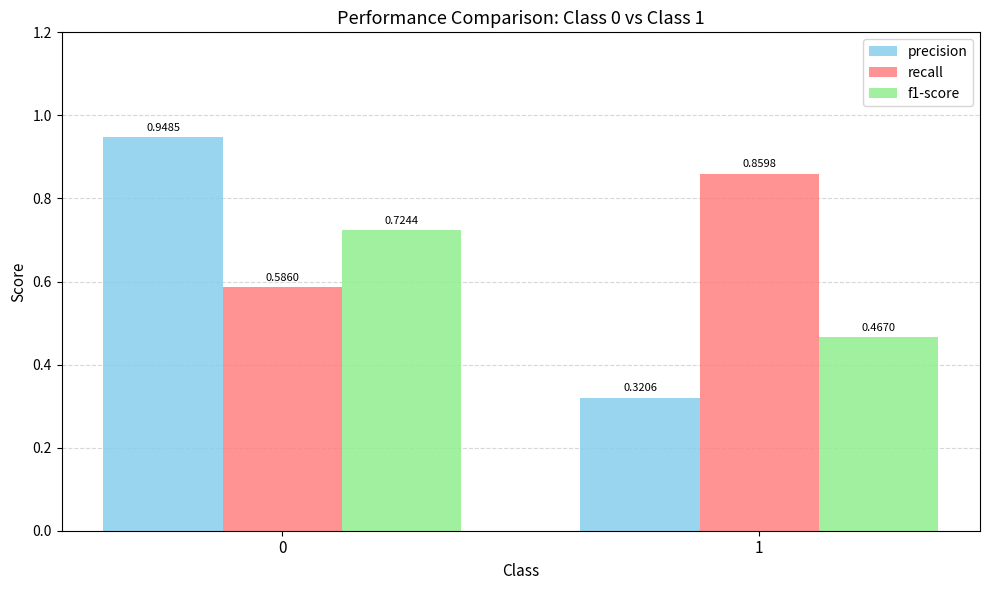

What is the sum of all f1-score values?

1.2